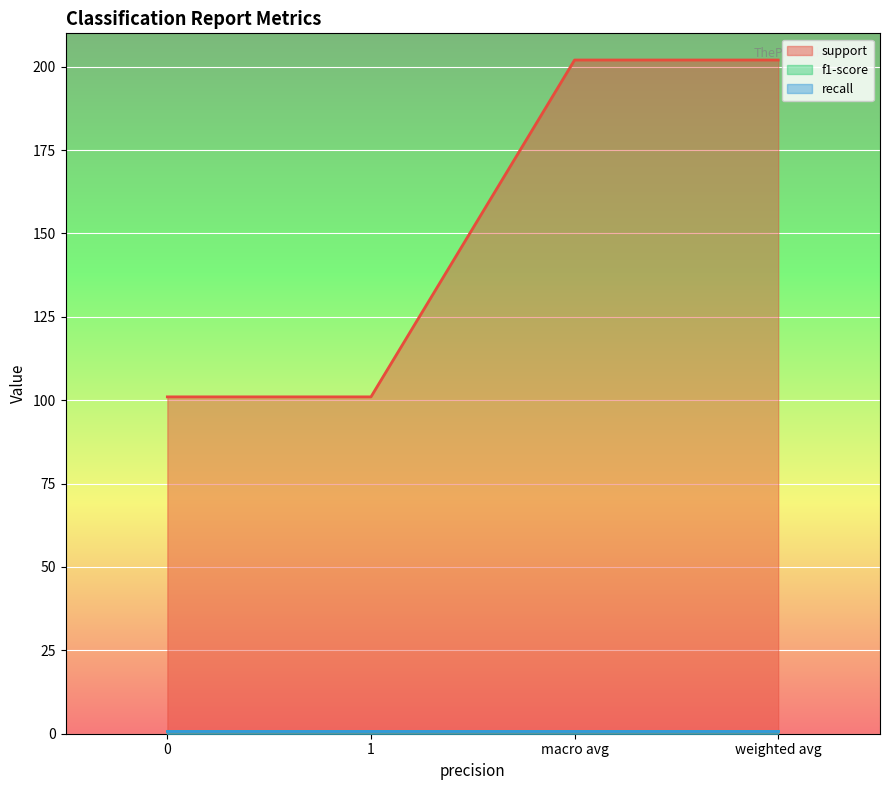

What is the label of the 1st point from the right?

weighted avg